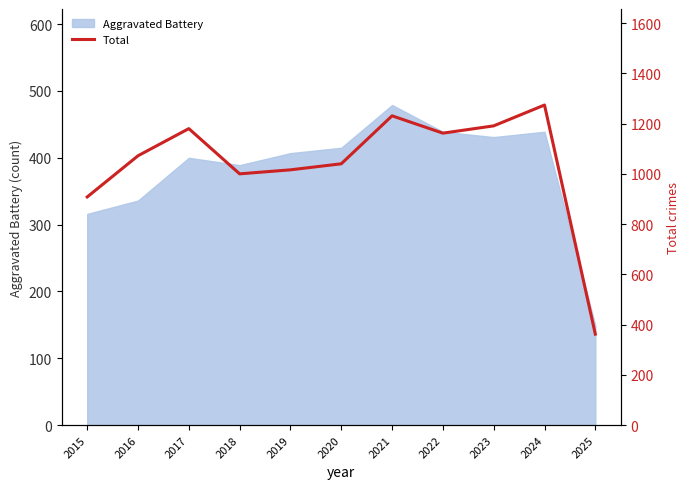

At which label does Aggravated Battery reach its peak?

2021